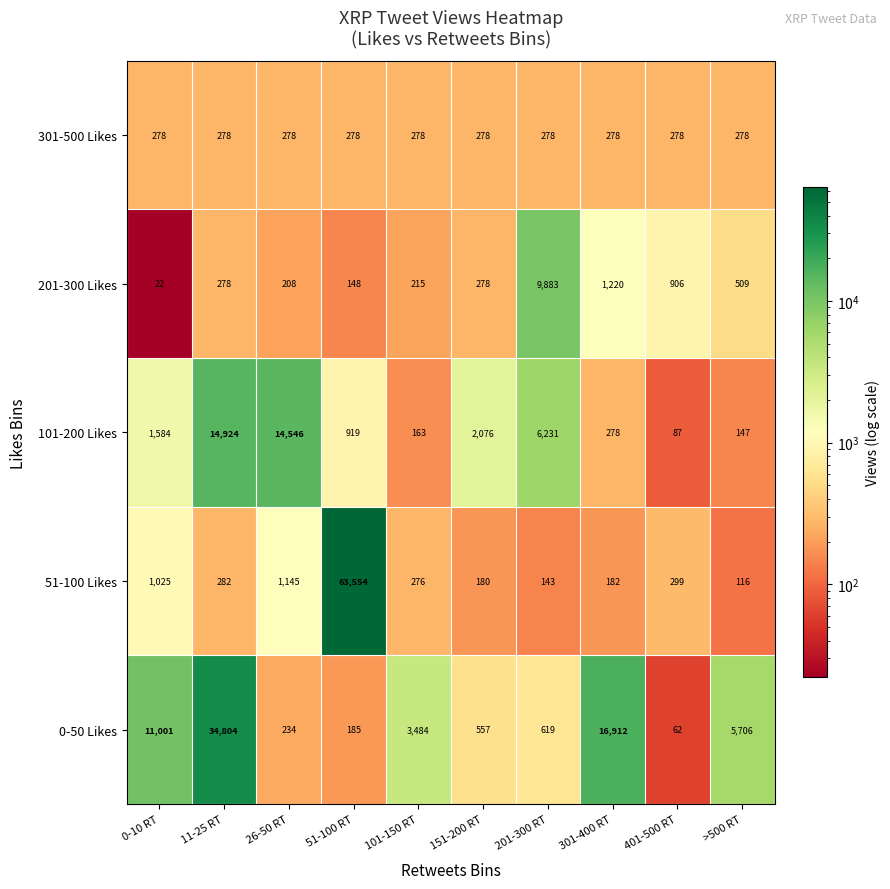

Rank the series by their maximum value, from lowest to highest.

301-500 Likes, 201-300 Likes, 101-200 Likes, 0-50 Likes, 51-100 Likes